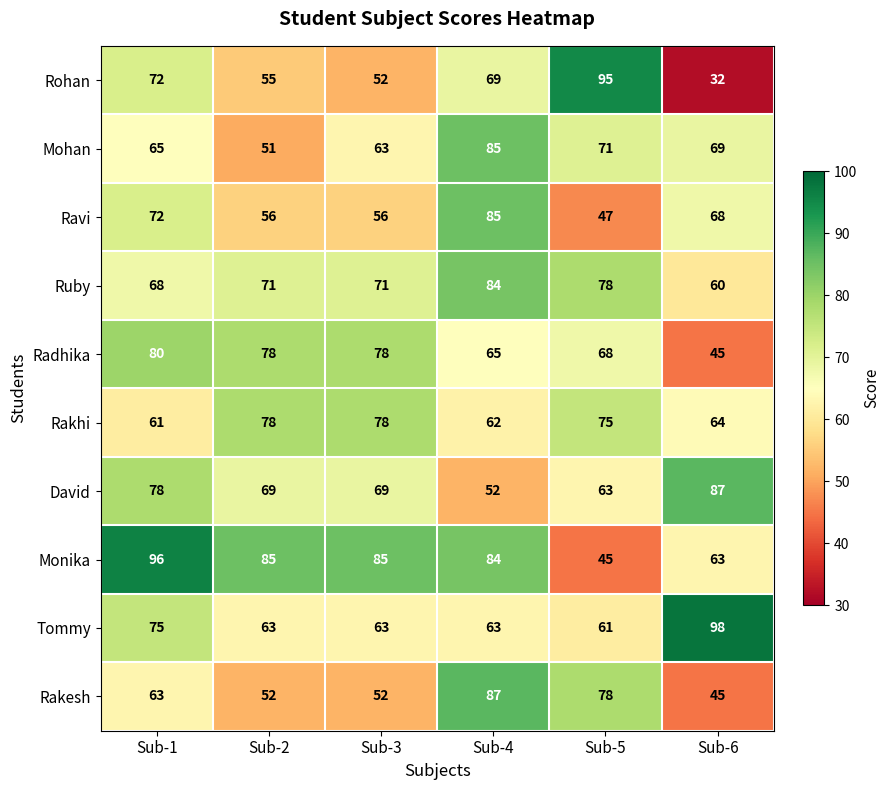

At which label does Rakesh reach its peak?

Sub-4